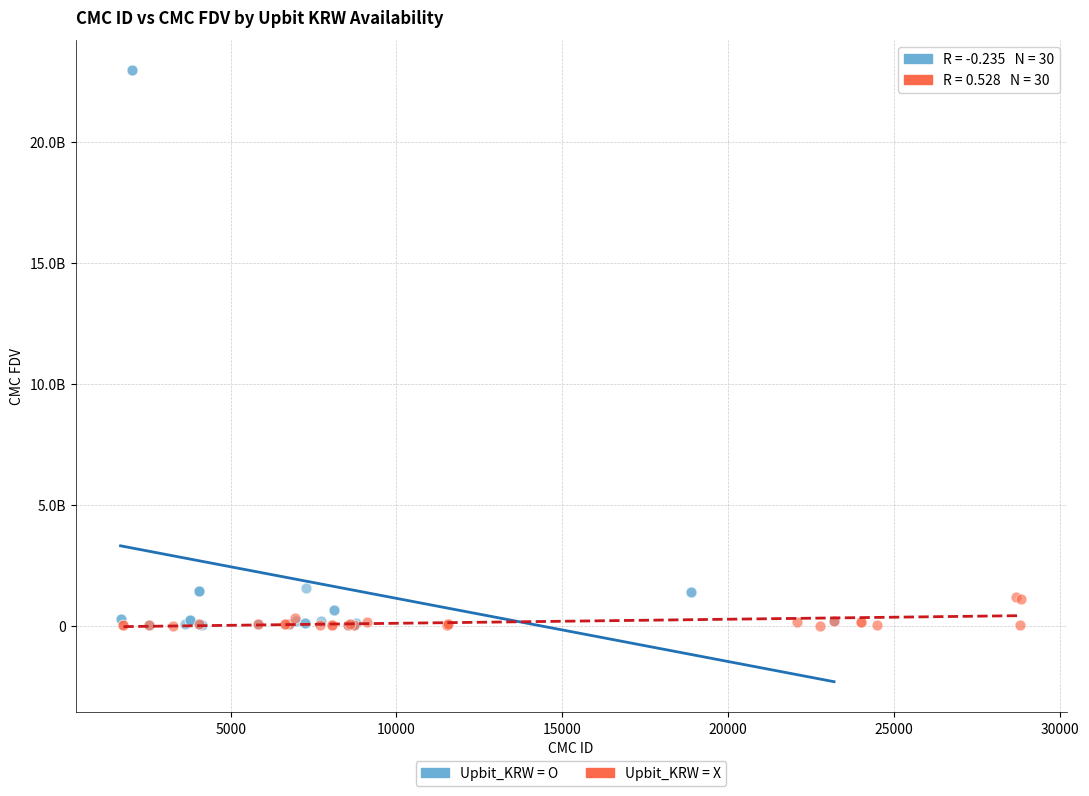

What are all the series names shown in the legend?

Upbit_KRW = O, Upbit_KRW = X